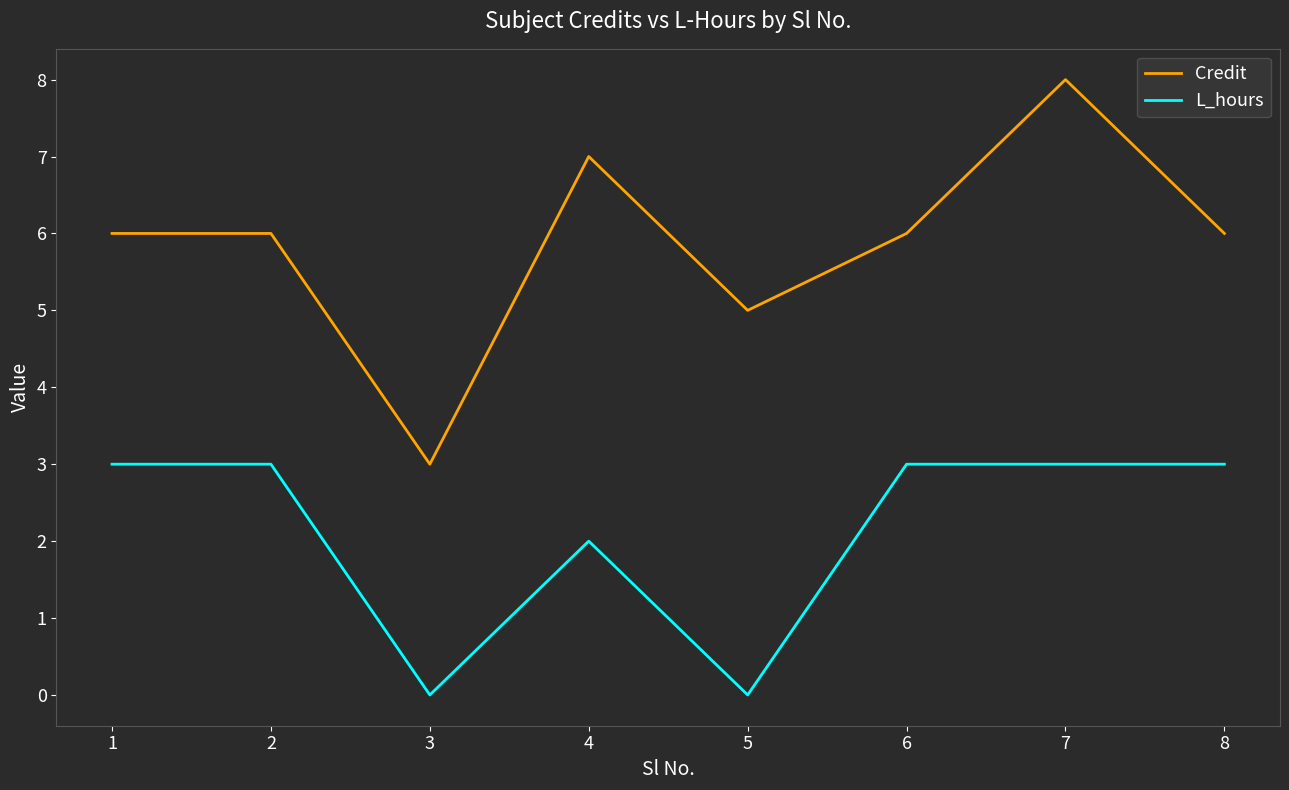

What is the maximum value for L_hours?

3